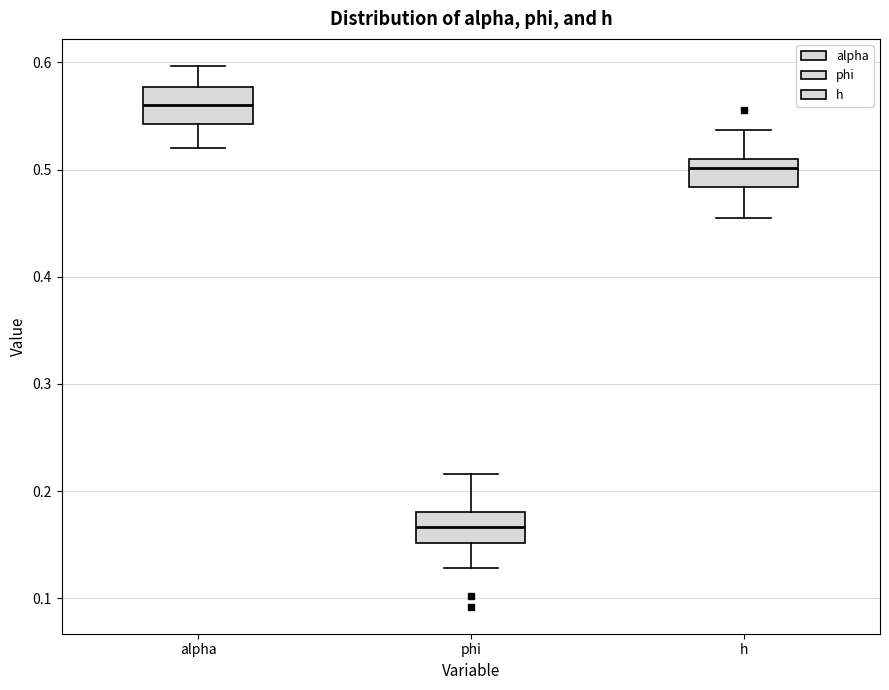

Reading left to right, transcribe this box plot: for each box, give where its median line is, the range the box spans, and where its two whiskers end, as read against the y-axis. The values are not printed on the chart, so give them approximately, as read against the axis.

alpha: median 0.56, box 0.54 to 0.58, whiskers 0.52 to 0.60
phi: median 0.17, box 0.15 to 0.18, whiskers 0.13 to 0.22
h: median 0.50, box 0.48 to 0.51, whiskers 0.45 to 0.54